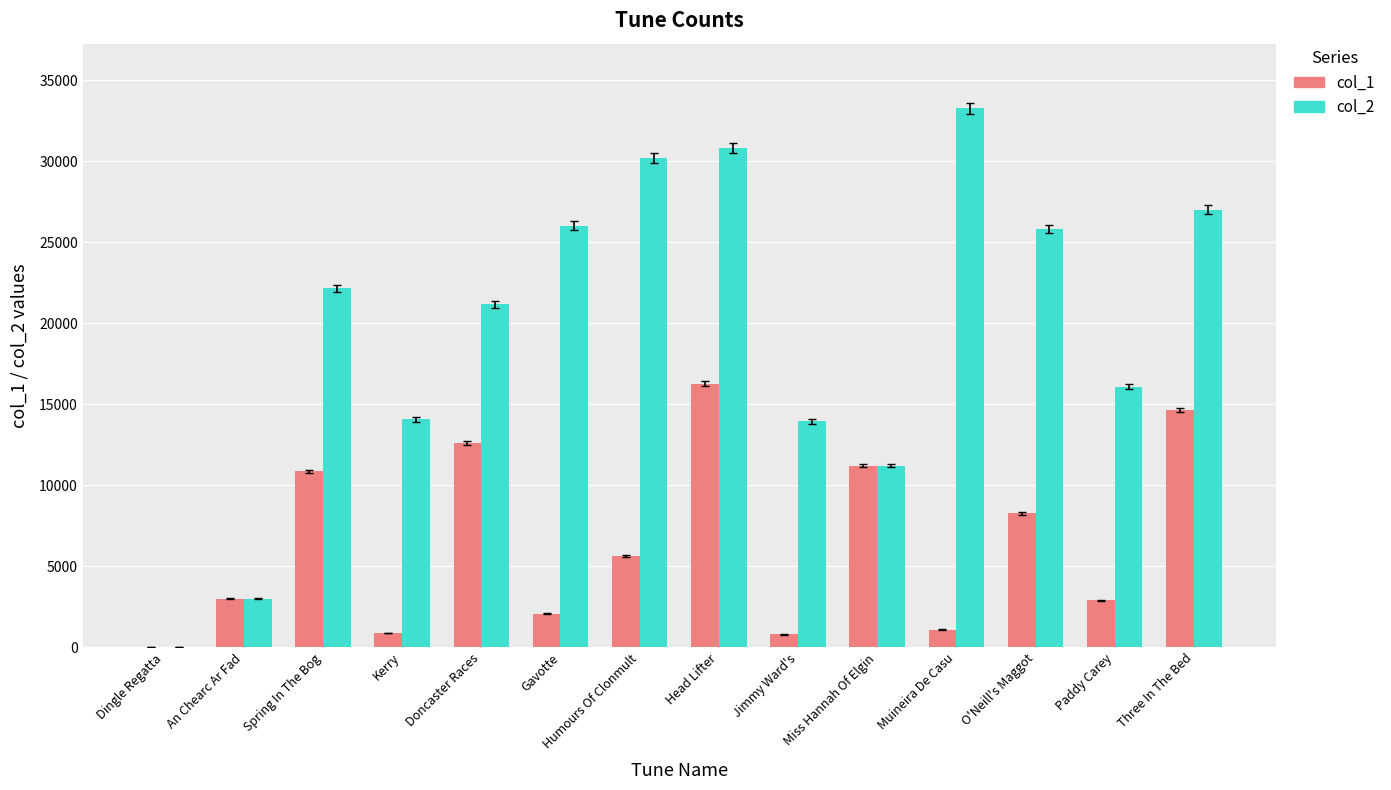

Between Gavotte and Humours Of Clonmult, which series saw the biggest shift?

col_2